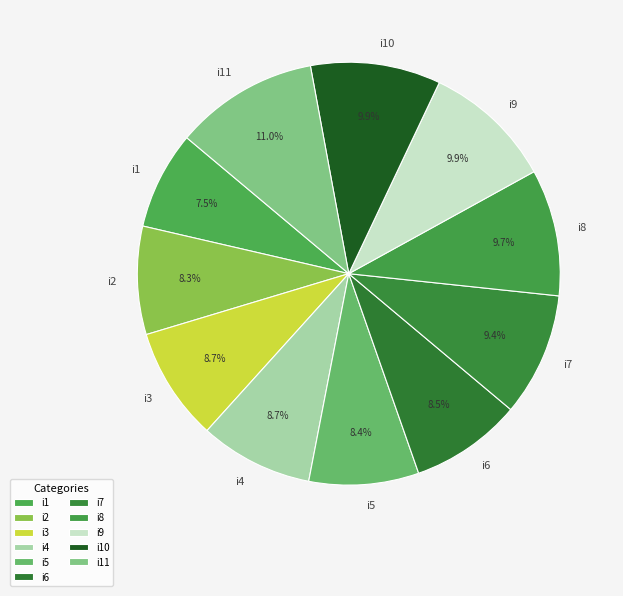

Is the sum of i6 and i7 greater than half?

No